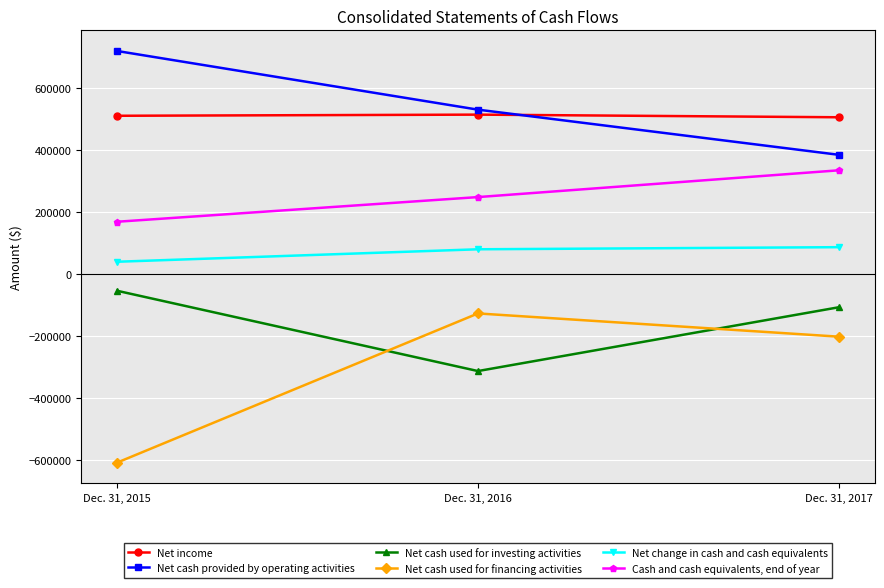

At Dec. 31, 2017, list the series in order from smallest to largest.

Net cash used for financing activities, Net cash used for investing activities, Net change in cash and cash equivalents, Cash and cash equivalents, end of year, Net cash provided by operating activities, Net income